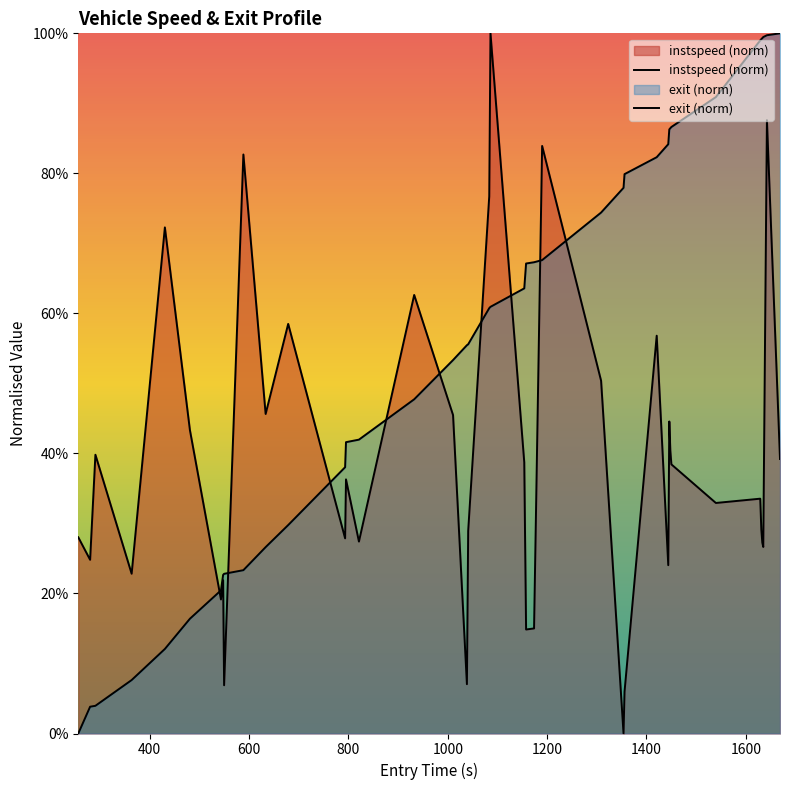

After their last crossing, which series has the higher values: instspeed (norm) or exit (norm)?

exit (norm)